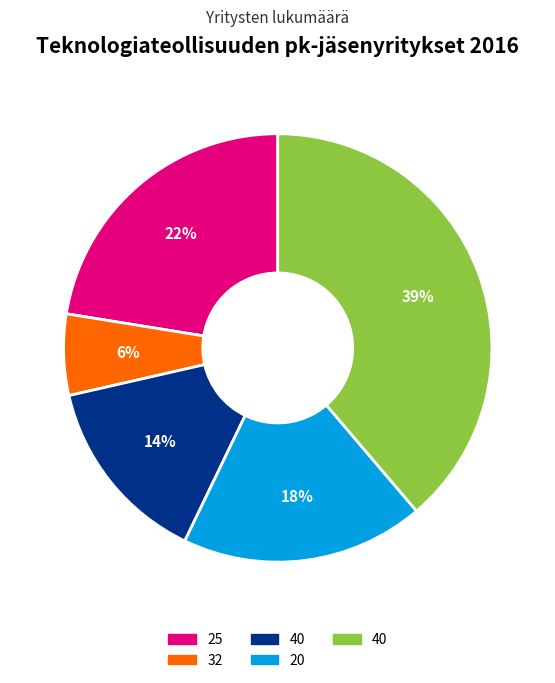

To the nearest percent, what is the average slice percentage?

20%